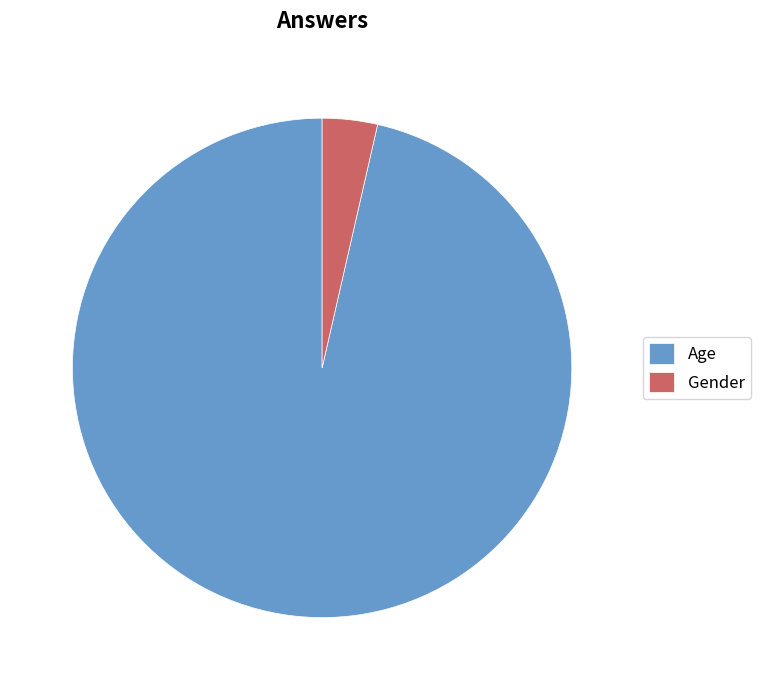

What is the ratio of the value at Age to the value at Gender?

27.0